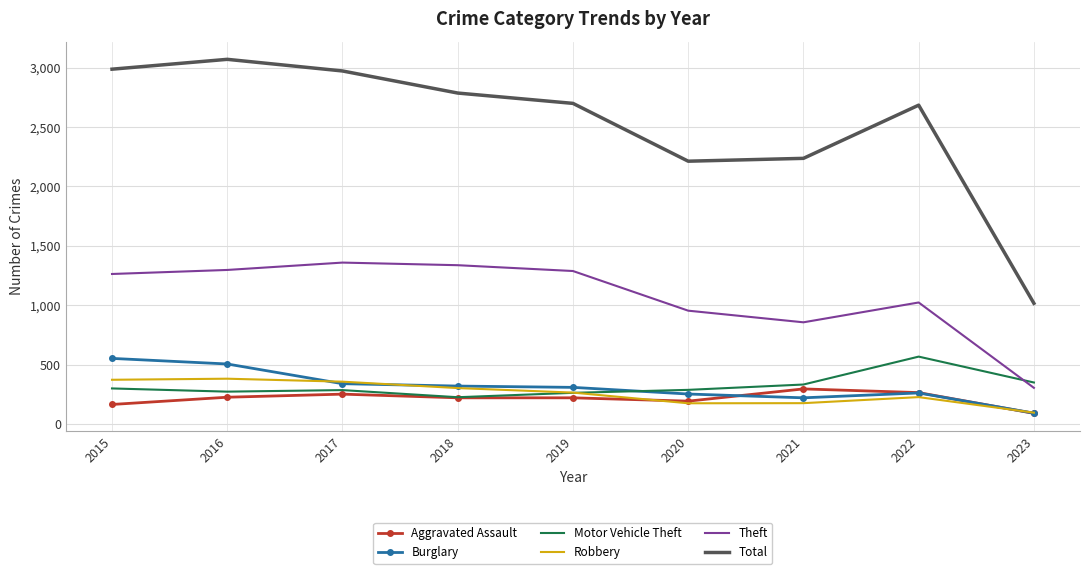

How many categories are shown in the chart?

9